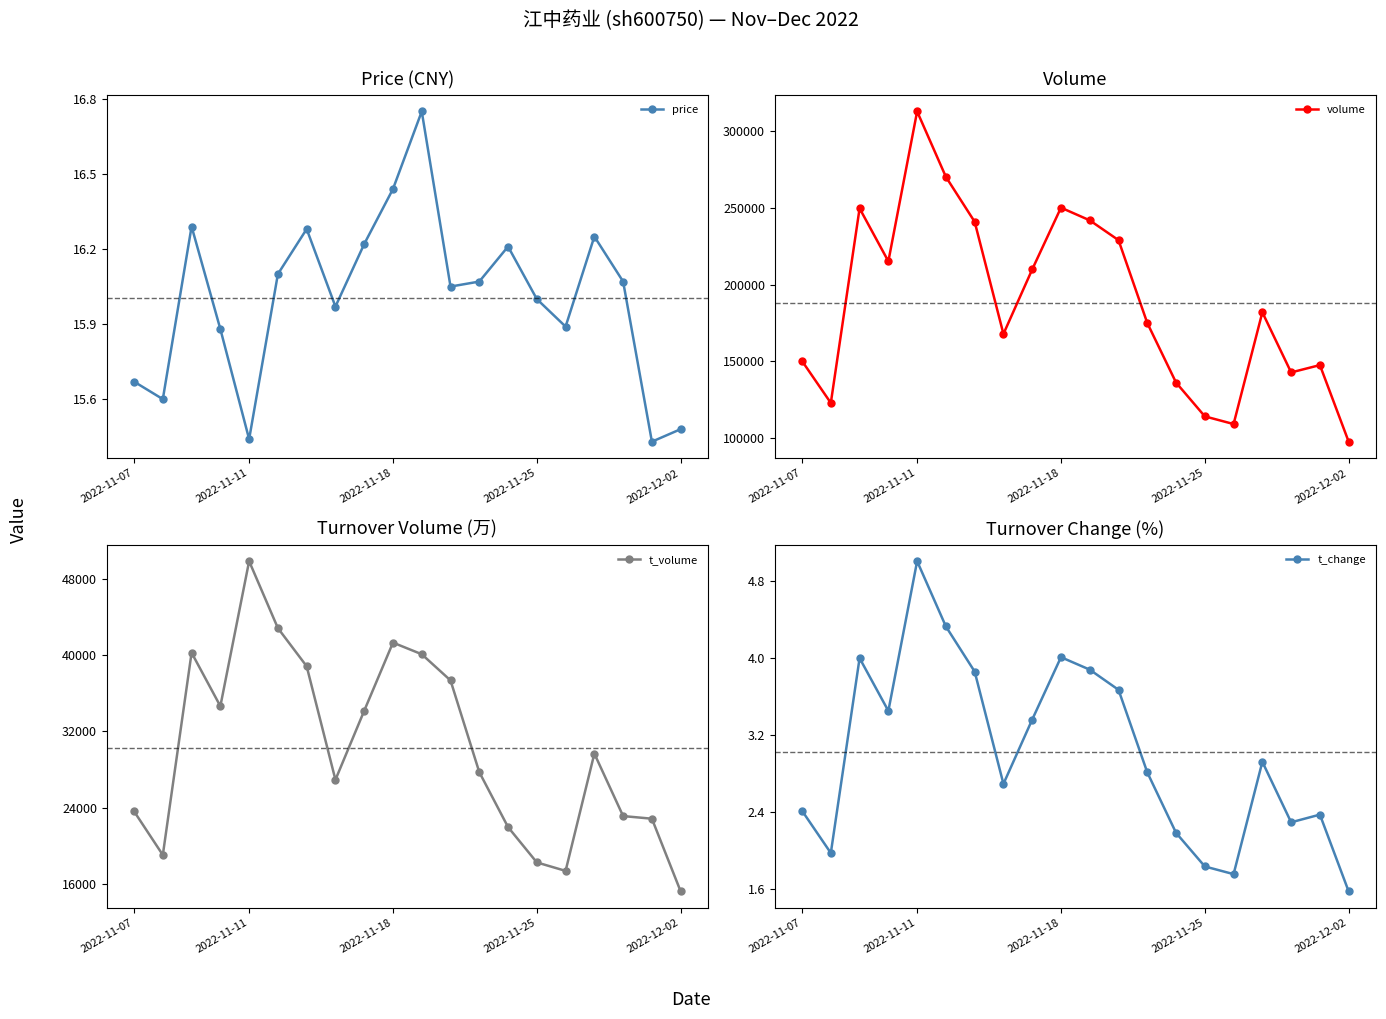

How many interior local peaks does the t_change series have?

5